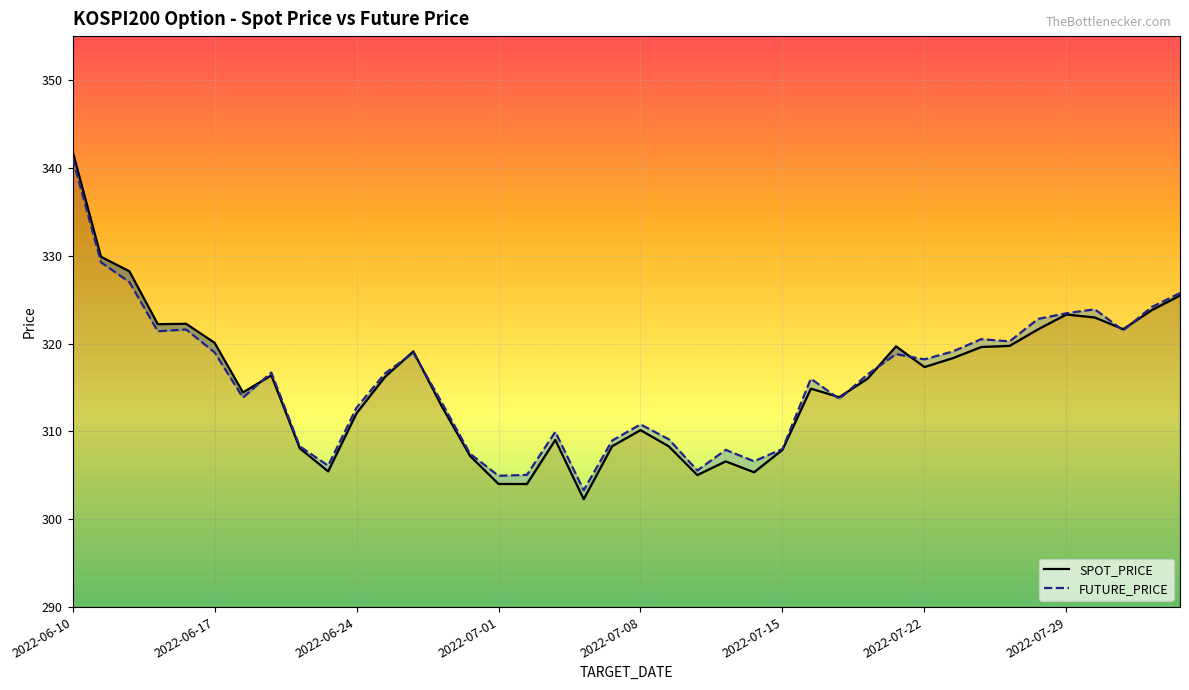

The value of FUTURE_PRICE at 2022-07-22 is 318.2. True or false?

True